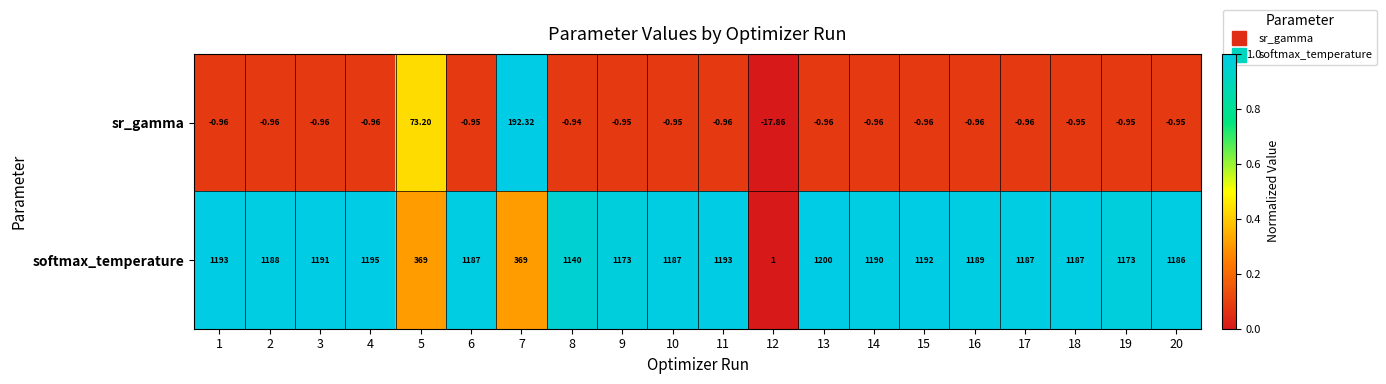

Is the value of softmax_temperature at 15 greater than the value of sr_gamma at 12?

Yes